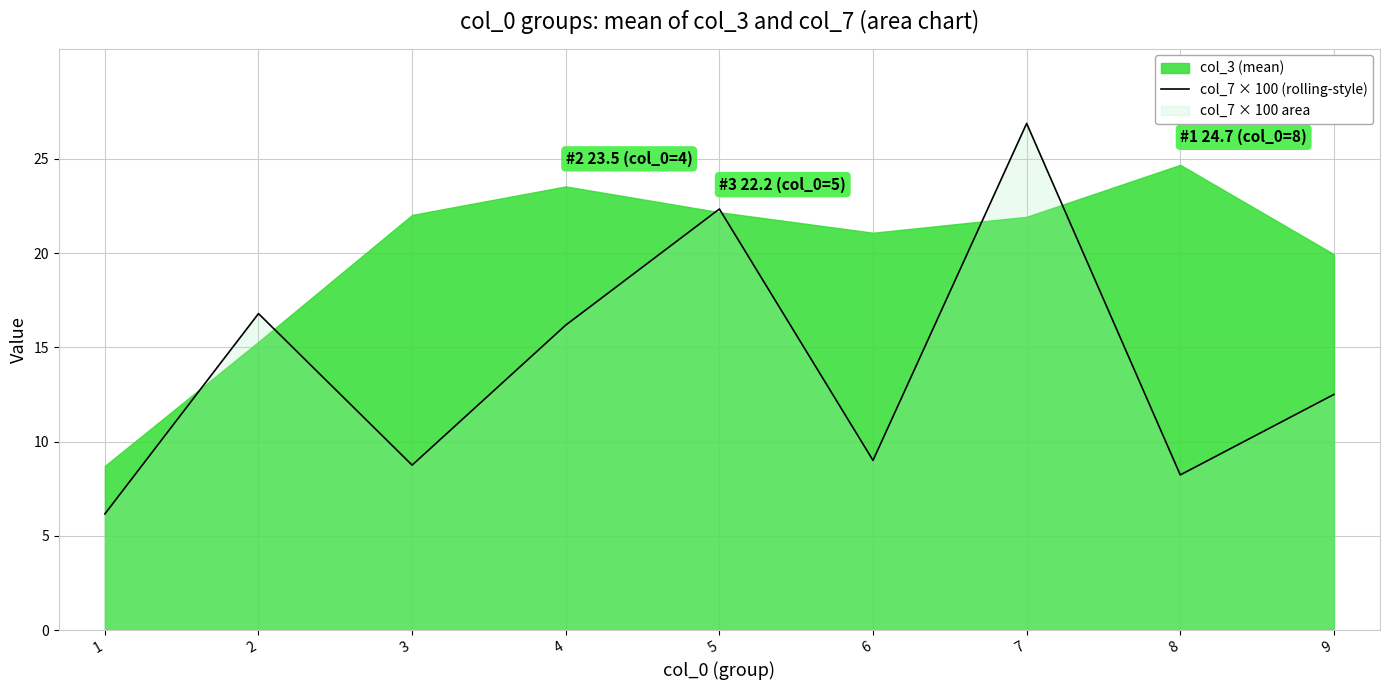

The chart shows a value of 22.3 at 5. True or false?

True